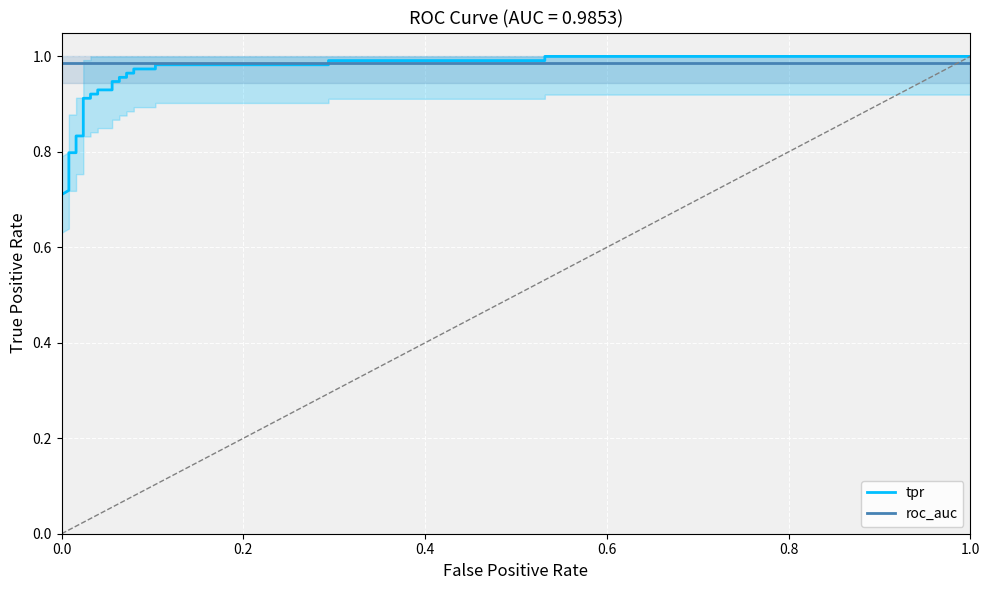

What are all the series names shown in the legend?

tpr, roc_auc